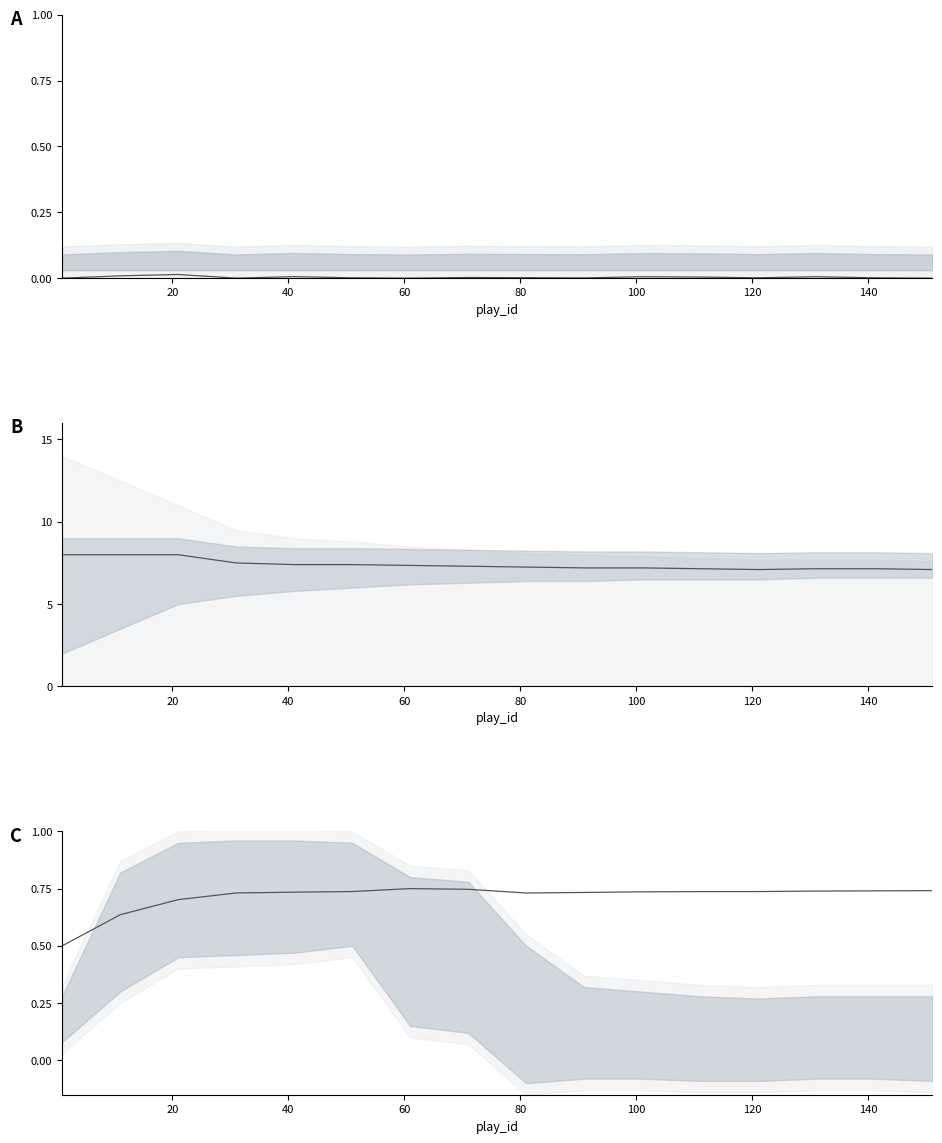

What is the average value of the win_prob series?

0.7